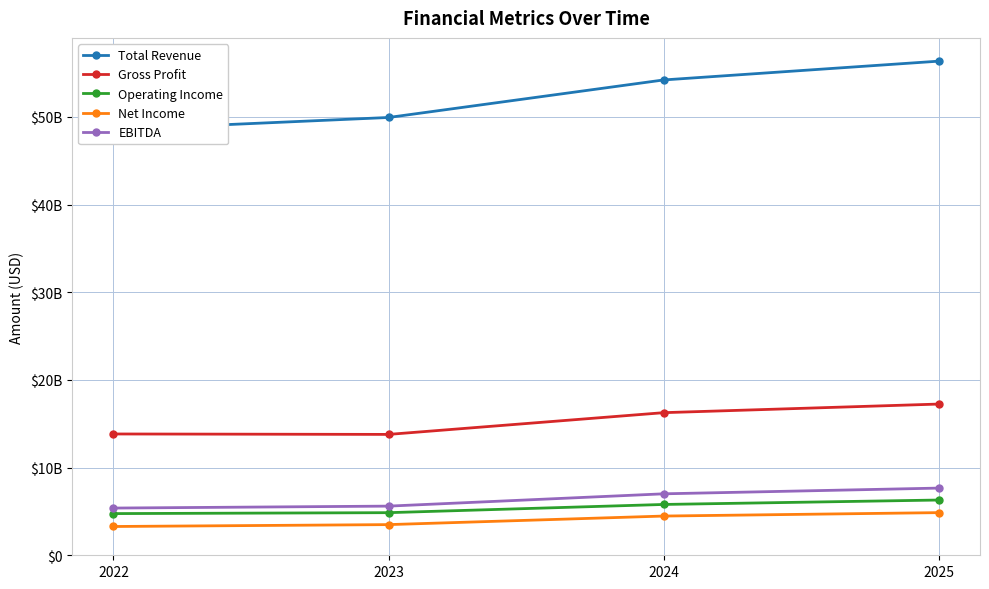

Is it true that Gross Profit equals 4445476520 at 2025?

False